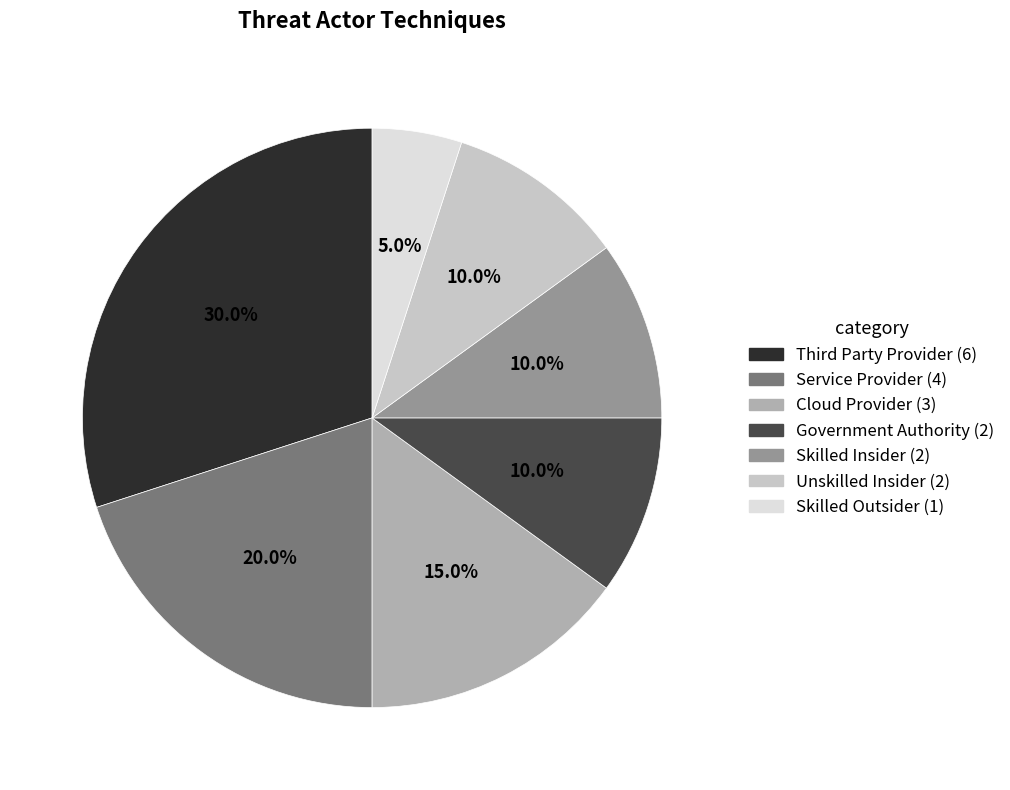

To the nearest percent, what is the difference between the largest and smallest slice percentages?

25%